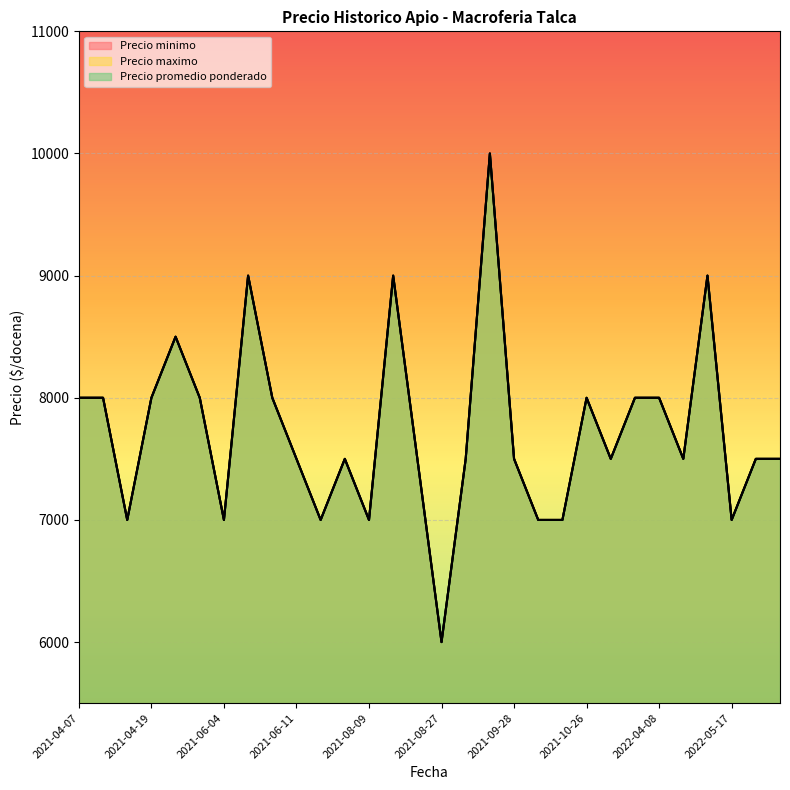

Between 2021-08-23 and 2021-08-24, which series saw the biggest shift?

Precio minimo